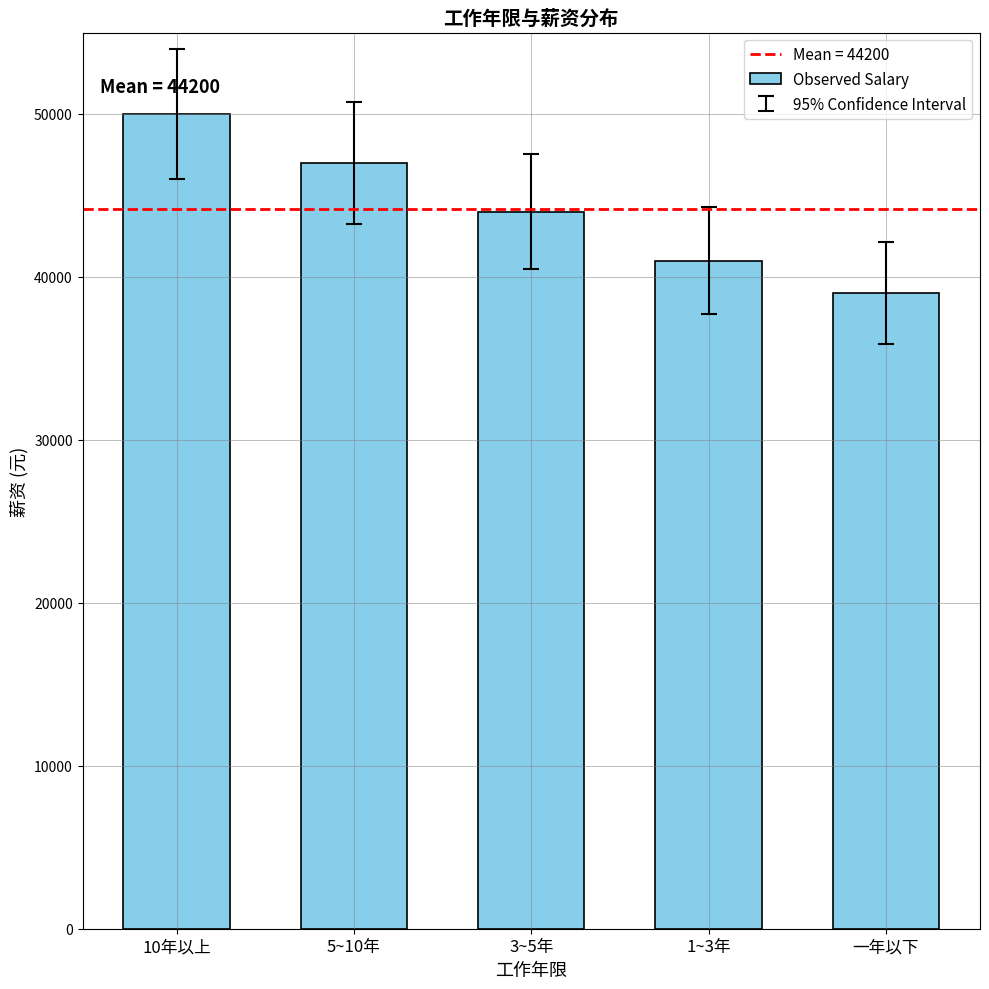

What is the average value?

44200